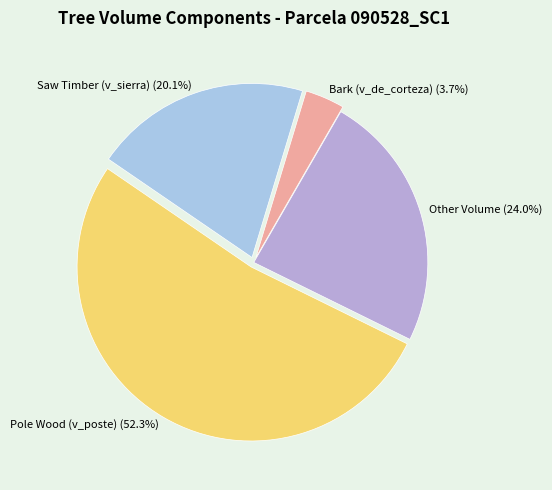

Does any single category account for the majority?

Yes